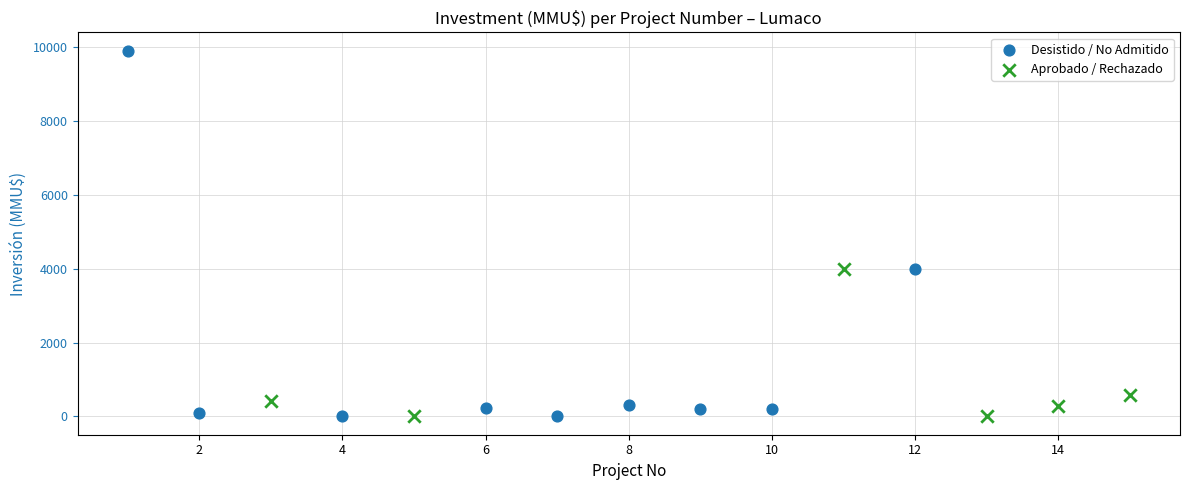

Which series has the widest spread of Y values?

Desistido / No Admitido